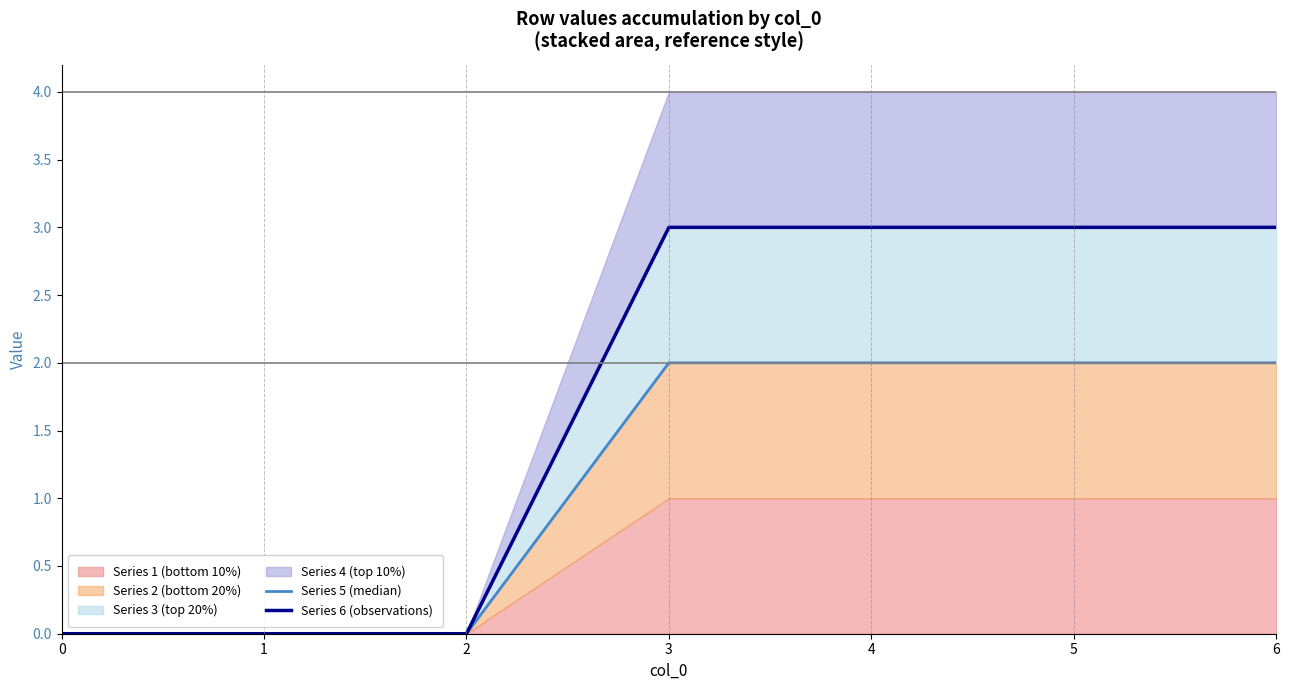

Reading right to left, transcribe all the data shown in this chart.

Series 5 (median): 2	2	2	2	0	0	0
Series 6 (observations): 3	3	3	3	0	0	0